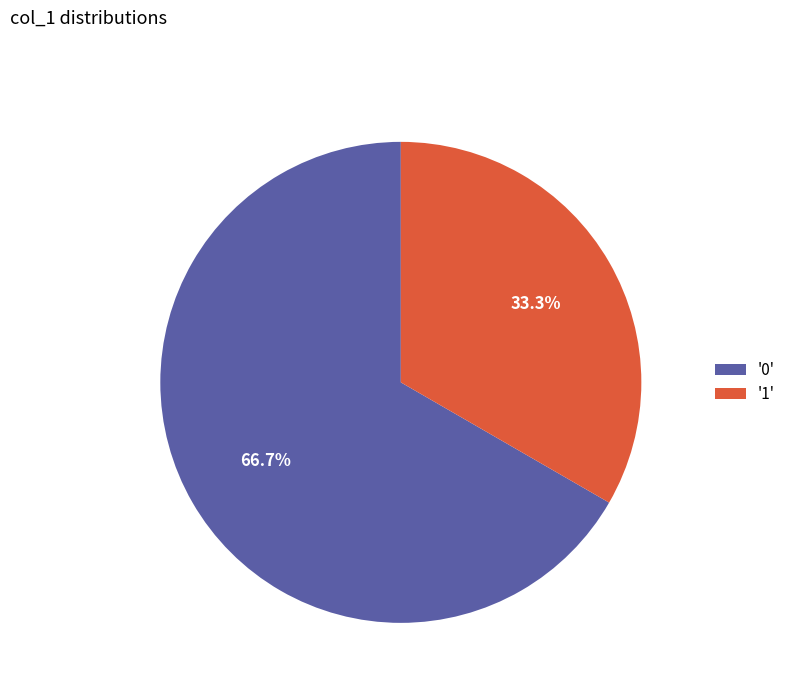

What is the ratio of the value at '1' to the value at '0'?

0.5